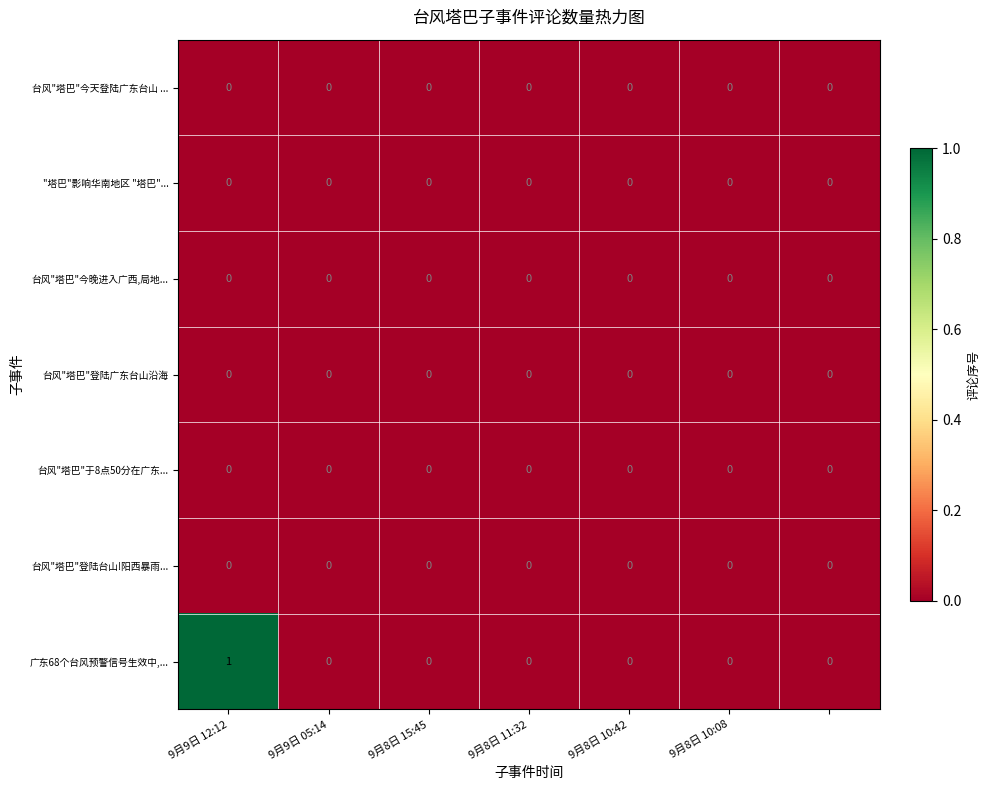

Which series has the largest range (max minus min)?

广东68个台风预警信号生效中,...